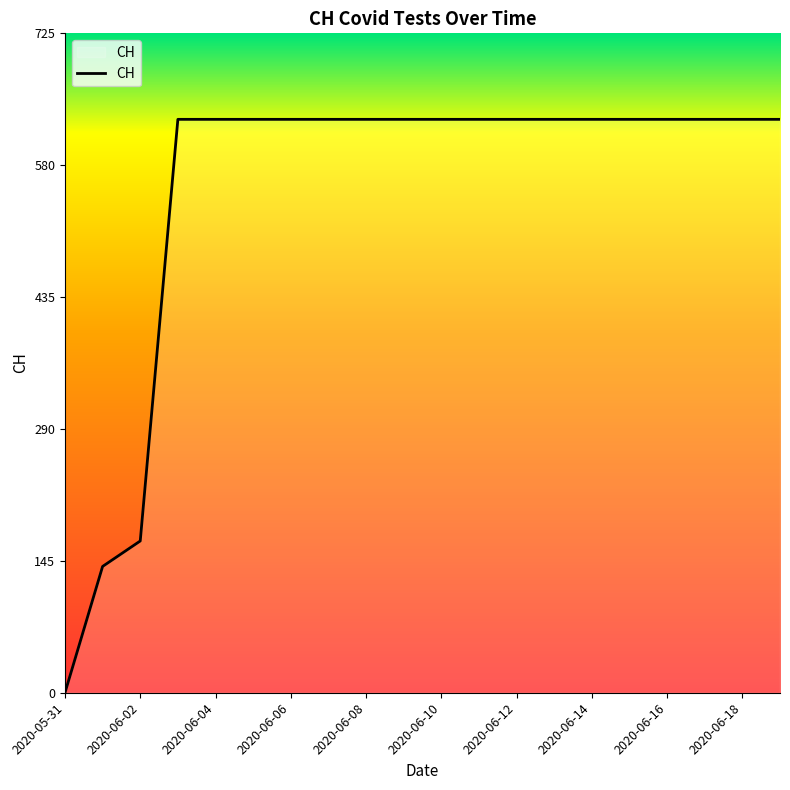

What is the difference between the second highest and second lowest values?

492